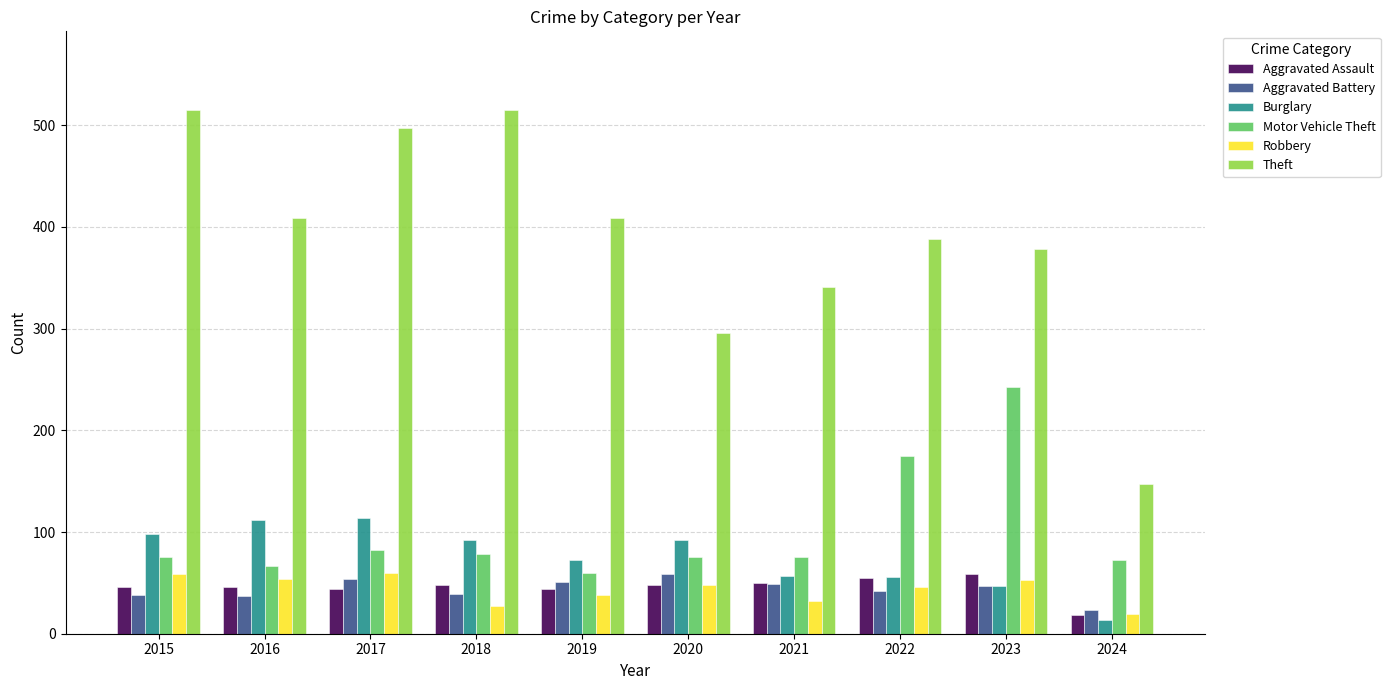

Which label corresponds to the smallest value in the chart?

2024